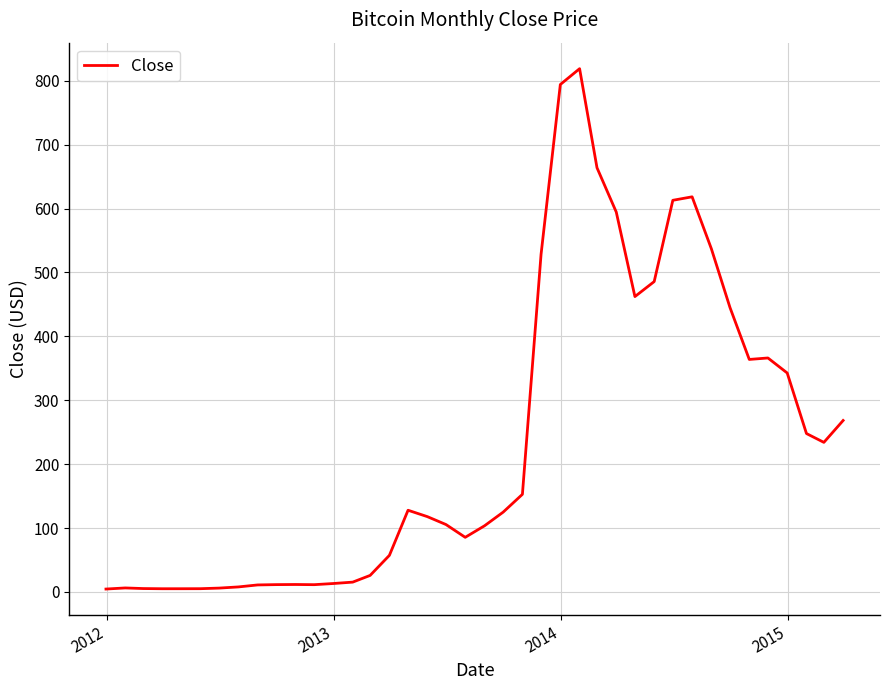

What is the maximum value shown in the chart?

819.0